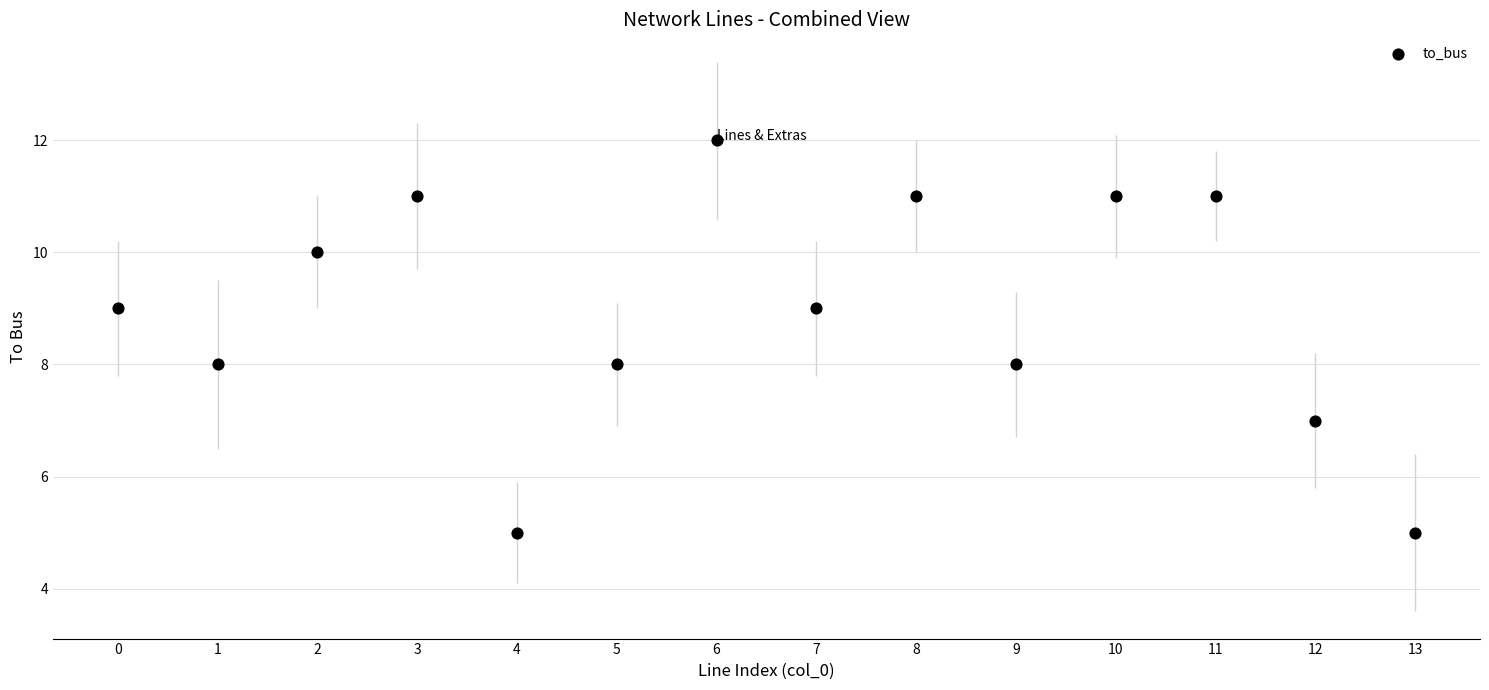

What is the range of Y values (max minus min)?

7